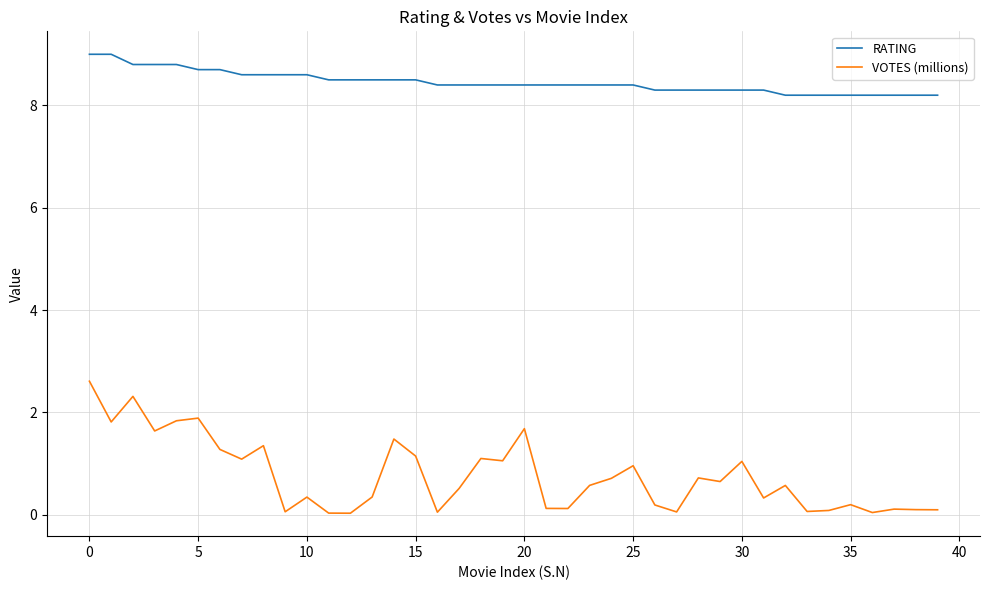

Rank the series by their maximum value, from highest to lowest.

RATING, VOTES (millions)